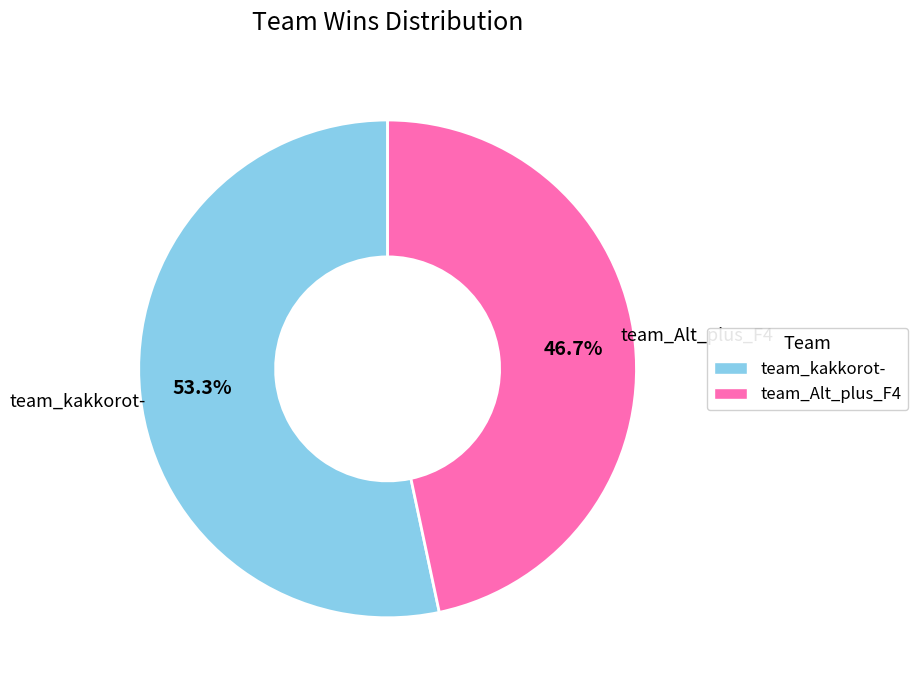

To the nearest percent, what is the average slice percentage?

50%